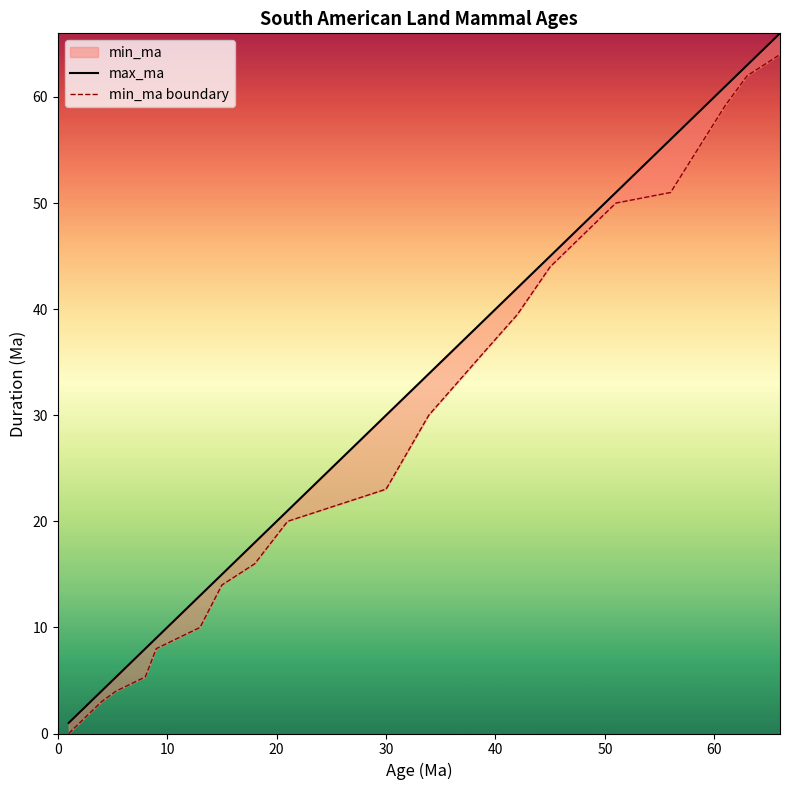

Reading left to right, list all the values displayed in this chart.

max_ma: 1.0	2.0	3.0	4.0	5.3	8.0	9.0	13.0	15.0	18.0	21.0	30.0	33.9	39.0	42.0	45.0	48.0	51.0	56.0	61.0	63.0	66.0
min_ma boundary: 0.0	1.0	2.0	3.0	4.0	5.3	8.0	10.0	14.0	16.0	20.0	23.0	30.0	36.0	39.5	44.0	47.0	50.0	51.0	59.2	62.0	64.0